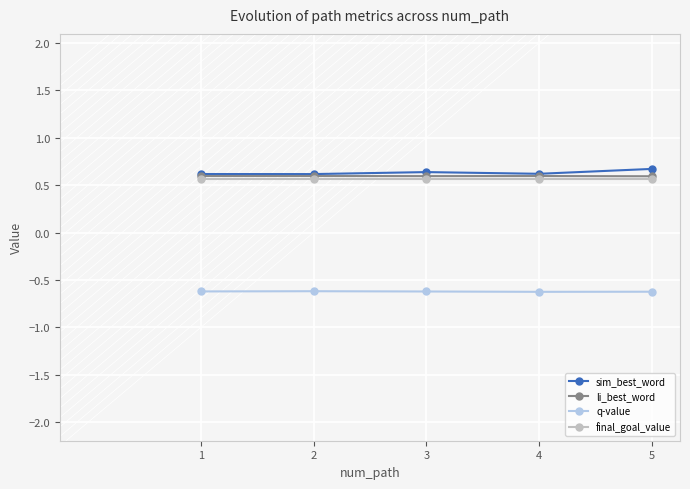

True or false: sim_best_word and final_goal_value cross at least once.

False